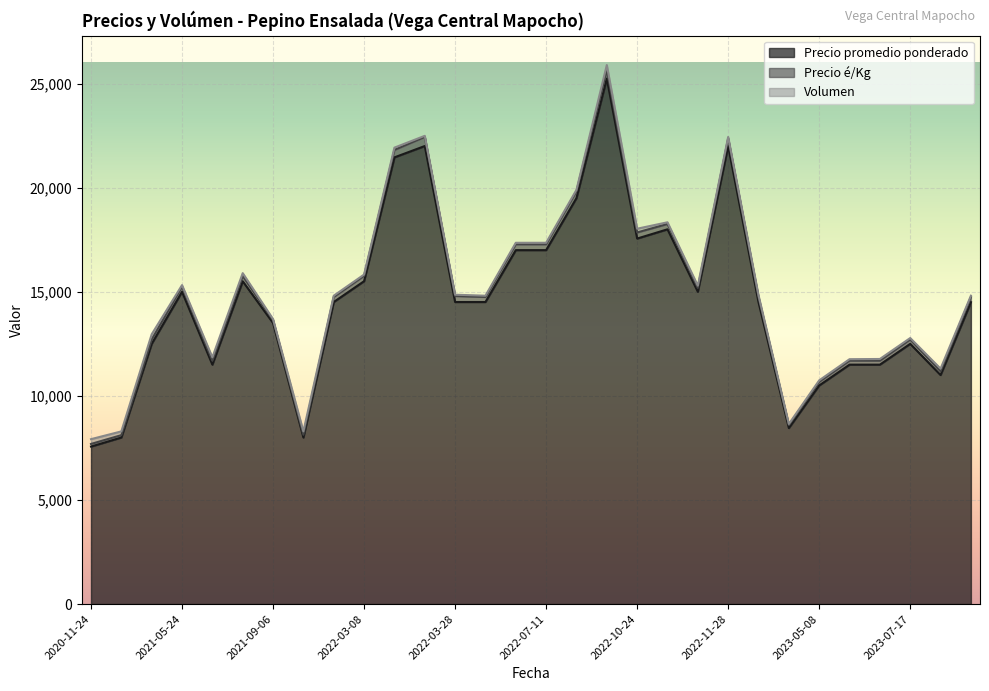

What is the highest value of the Precio promedio ponderado series?

25238